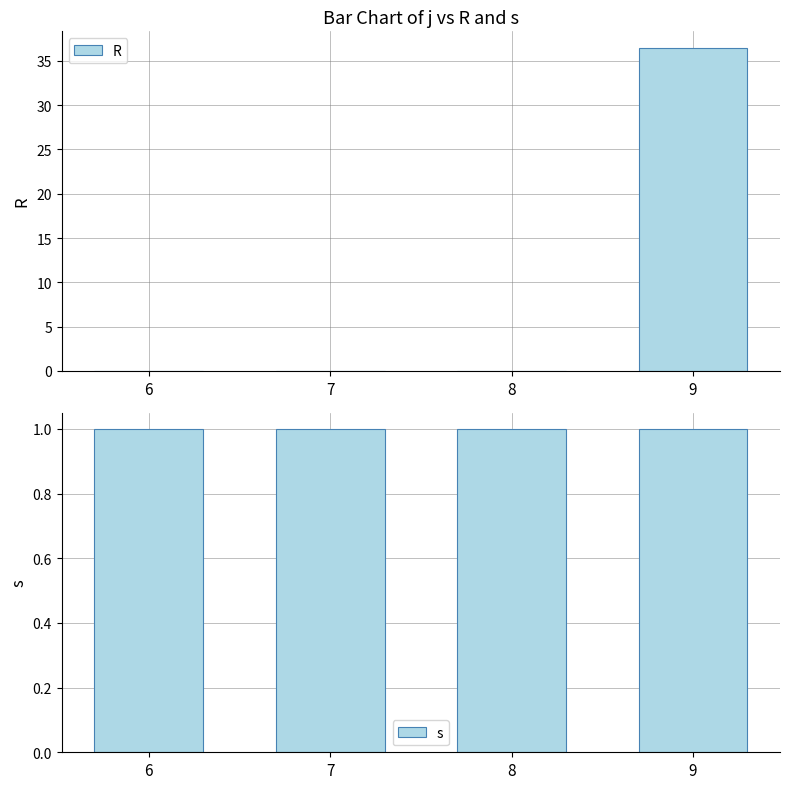

Is the value of s at 7 greater than the value of R at 9?

No